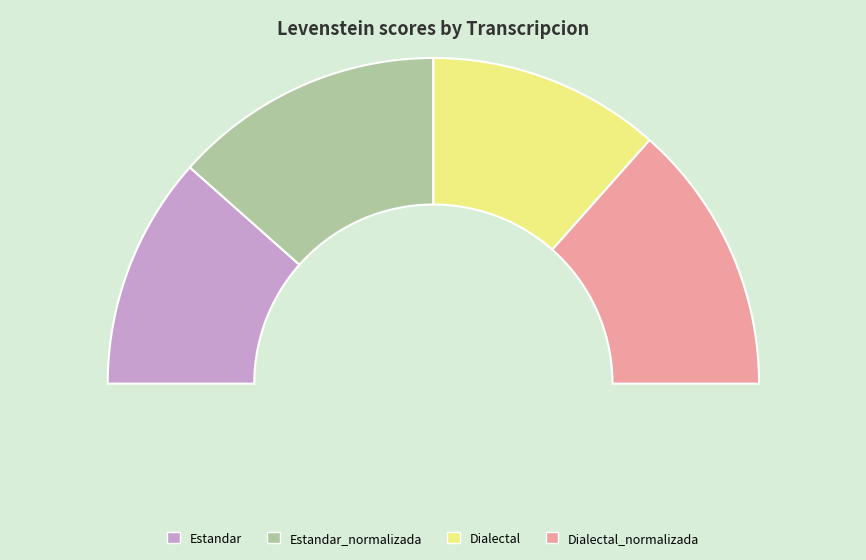

Count the number of slices in the pie.

4